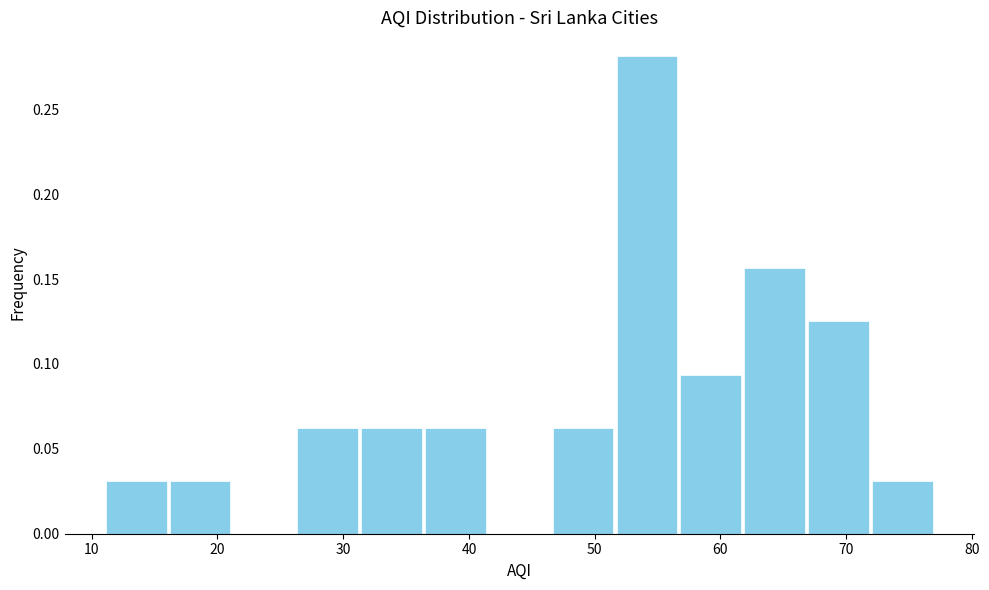

What is the height of the bar covering 16 to 21 on the x-axis? Neither the bar edges nor the heights are printed on the chart, so give them approximately, as read against the axes.

0.030